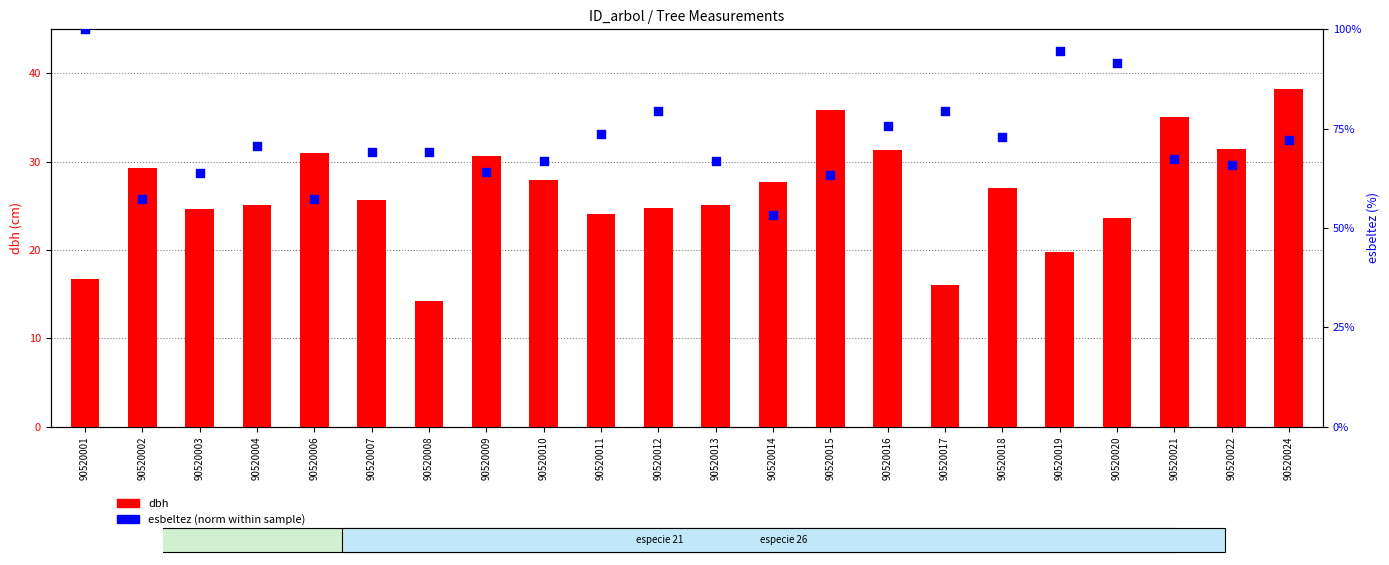

Which series has the largest total across all categories?

esbeltez (norm)